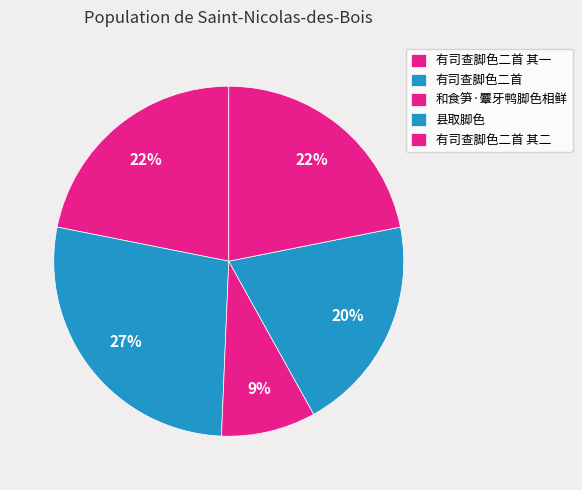

Combined, do 有司查脚色二首 其二 and 县取脚色 account for over 50%?

No